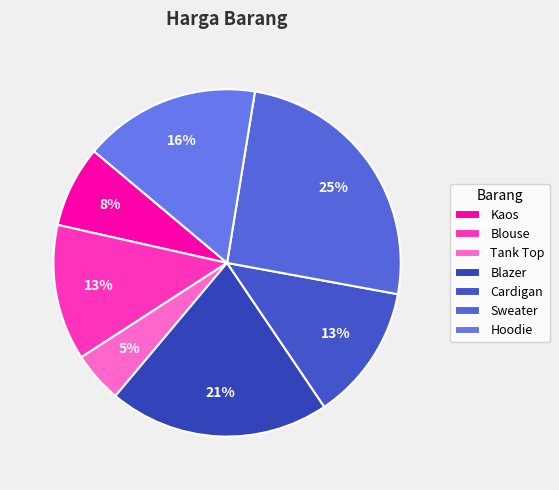

How many slices are in this pie chart?

7